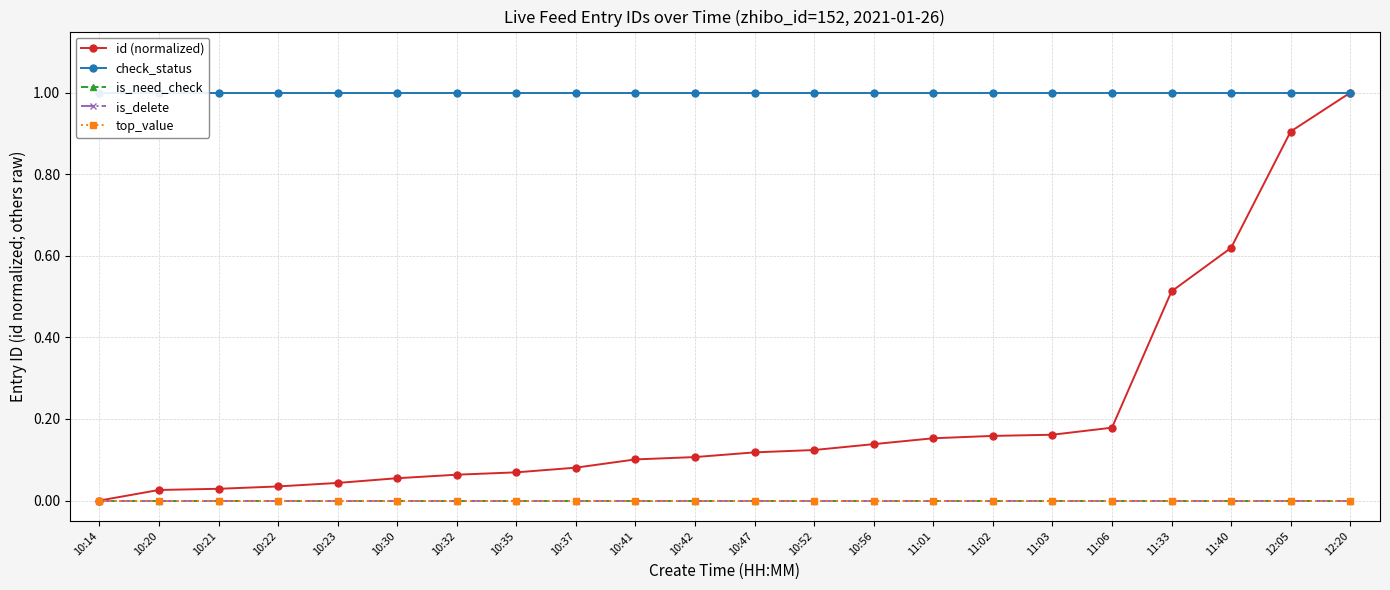

What is the value of the check_status point at the 18th from the left?

1.0